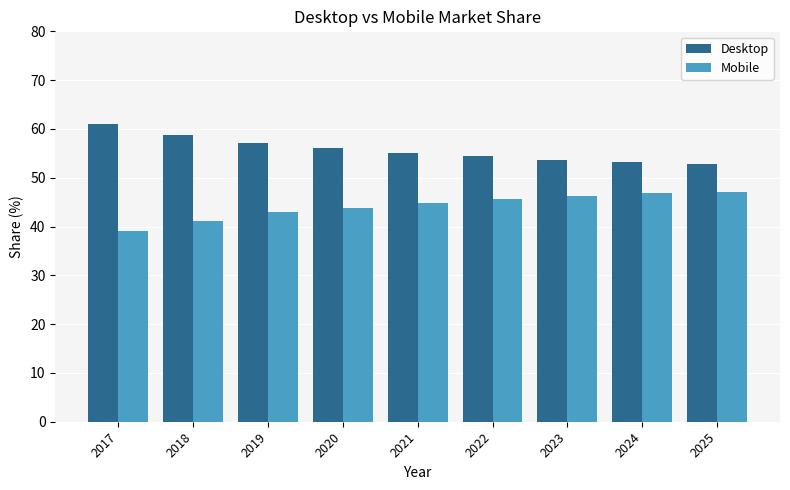

What is the spread (max minus min) of values at 2017?

21.8